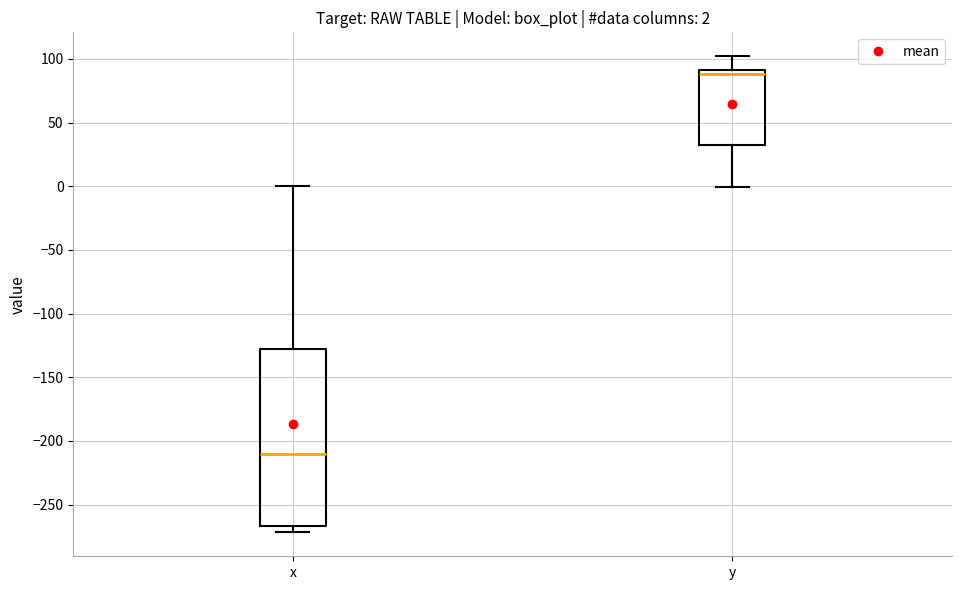

Which box's median line is the lowest?

x